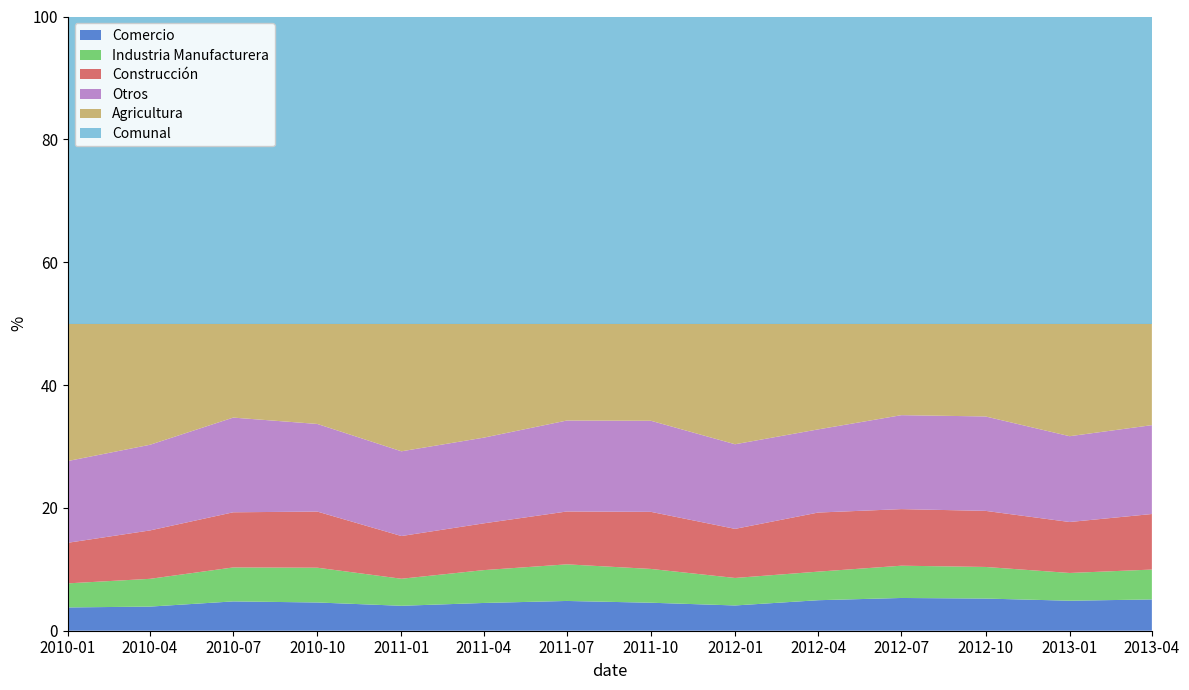

Reading right to left, what are all the values shown in this chart?

Comercio: 2013-04=491	2013-01=503	2012-10=469	2012-07=473	2012-04=474	2012-01=418	2011-10=387	2011-07=396	2011-04=415	2011-01=393	2010-10=380	2010-07=367	2010-04=338	2010-01=350
Industria Manufacturera: 2013-04=469	2013-01=465	2012-10=461	2012-07=466	2012-04=444	2012-01=455	2011-10=467	2011-07=487	2011-04=491	2011-01=426	2010-10=468	2010-07=425	2010-04=389	2010-01=362
Construcción: 2013-04=872	2013-01=854	2012-10=818	2012-07=817	2012-04=918	2012-01=812	2011-10=789	2011-07=703	2011-04=699	2011-01=673	2010-10=755	2010-07=690	2010-04=678	2010-01=610
Otros: 2013-04=1395	2013-01=1438	2012-10=1377	2012-07=1357	2012-04=1292	2012-01=1400	2011-10=1259	2011-07=1210	2011-04=1281	2011-01=1335	2010-10=1179	2010-07=1185	2010-04=1200	2010-01=1229
Agricultura: 2013-04=1594	2013-01=1887	2012-10=1354	2012-07=1322	2012-04=1643	2012-01=1996	2011-10=1343	2011-07=1289	2011-04=1705	2011-01=2012	2010-10=1350	2010-07=1176	2010-04=1697	2010-01=2066
Comunal: 2013-04=4821	2013-01=5147	2012-10=4479	2012-07=4435	2012-04=4771	2012-01=5081	2011-10=4245	2011-07=4085	2011-04=4591	2011-01=4839	2010-10=4132	2010-07=3843	2010-04=4302	2010-01=4617